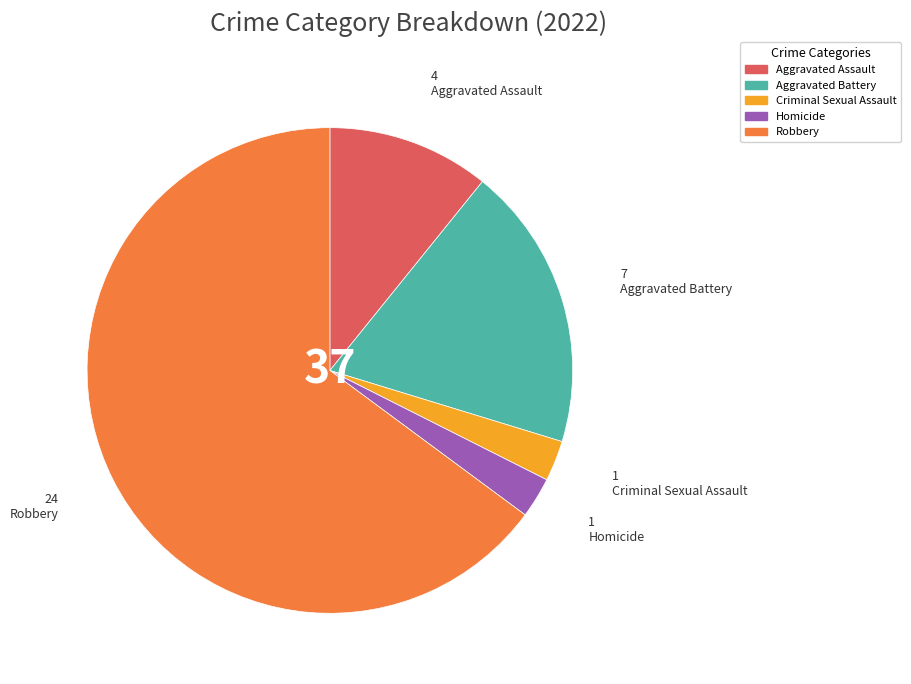

How many segments does this pie chart have?

5